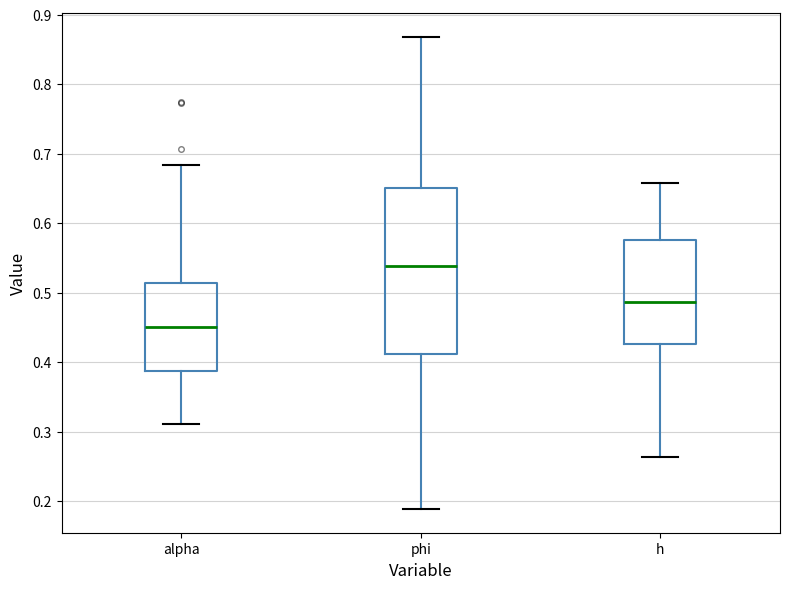

Which box is the tallest, from its lower edge to its upper edge?

phi